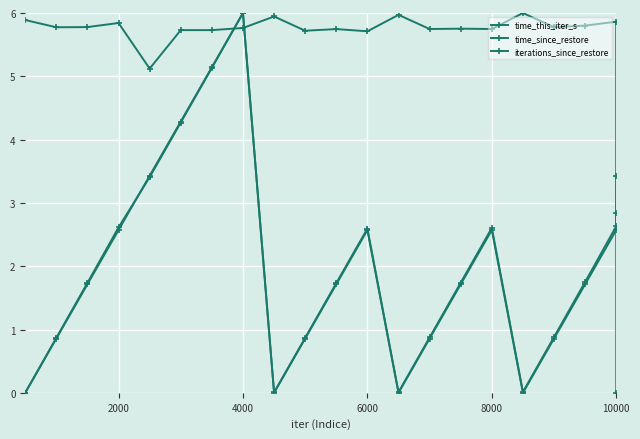

What is the value of the time_this_iter_s point at the 5th from the left?

5.1